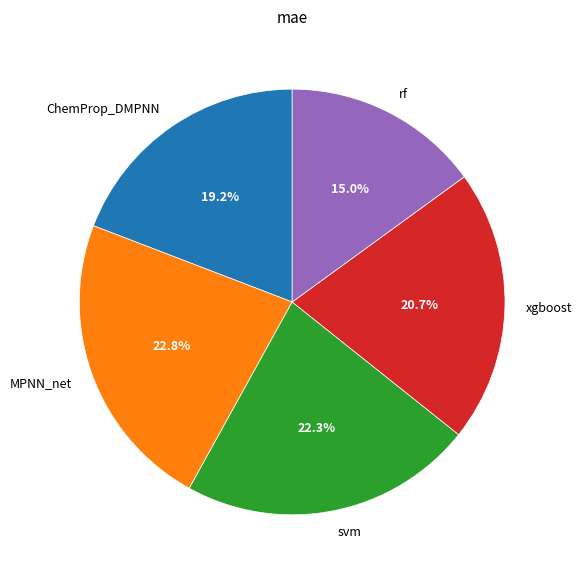

Is there any slice that represents more than half of the pie?

No